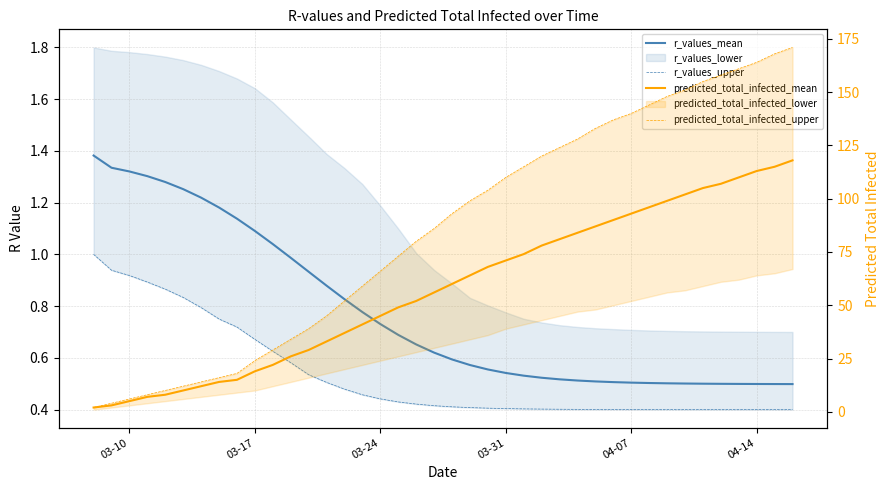

Is it true that r_values_mean equals 2.2 at 04-14?

False